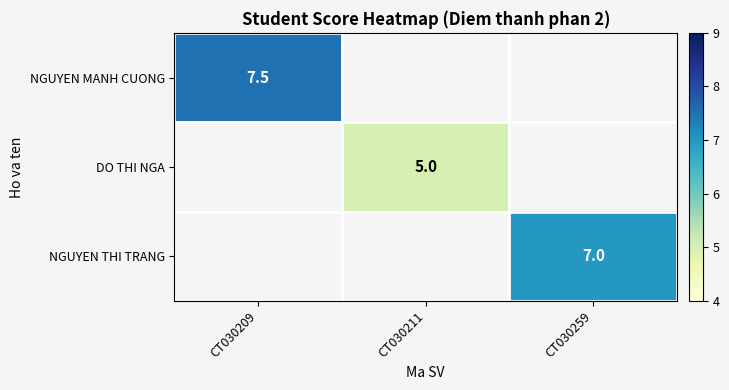

Is it true that NGUYEN THI TRANG equals 7.0 at CT030259?

True